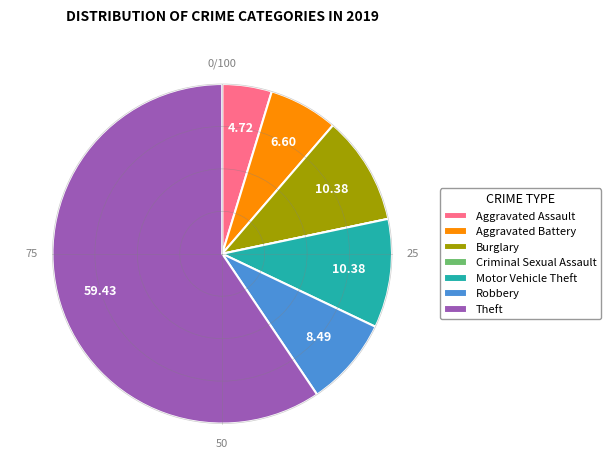

Between Theft and Burglary, which is larger?

Theft